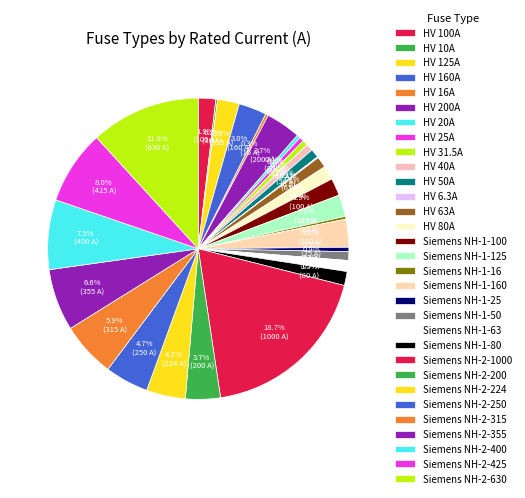

Does HV 200A represent more than half of the total?

No